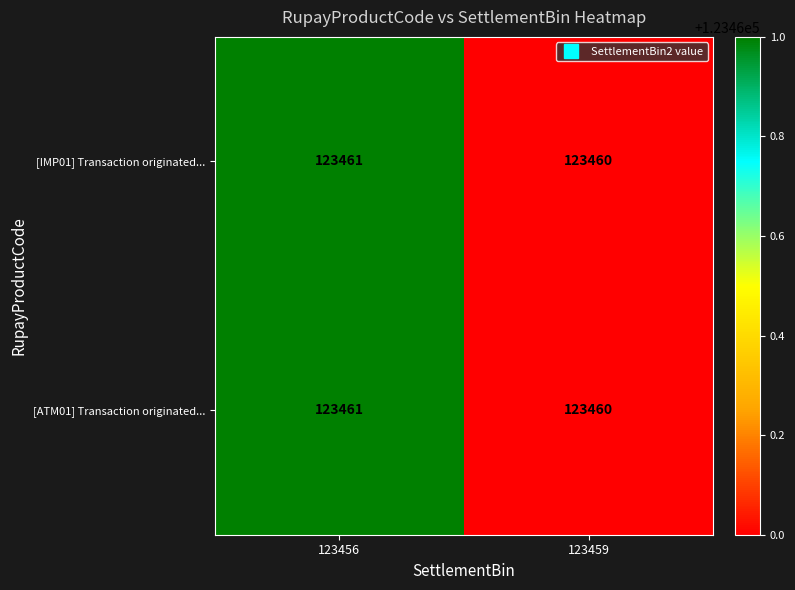

Is it true that [ATM01] Transaction originated... equals 123461 at 123456?

True